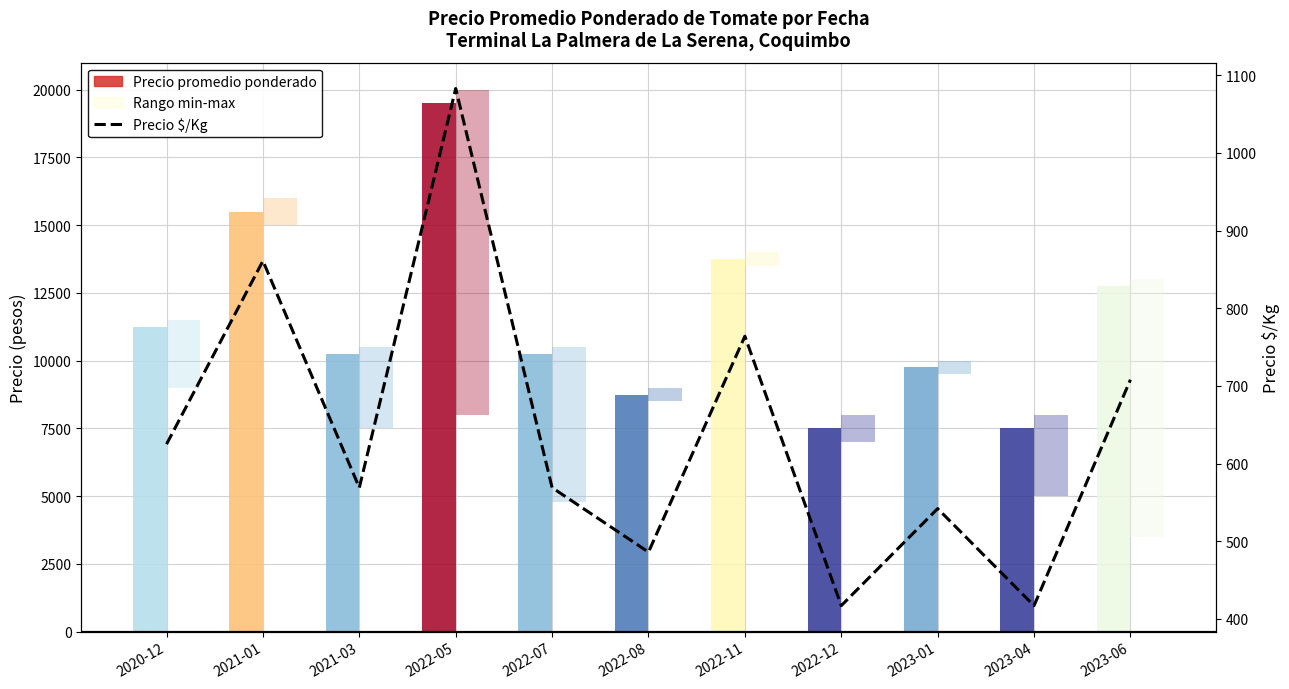

Read the value at 2022-05, to the nearest 10.

1080